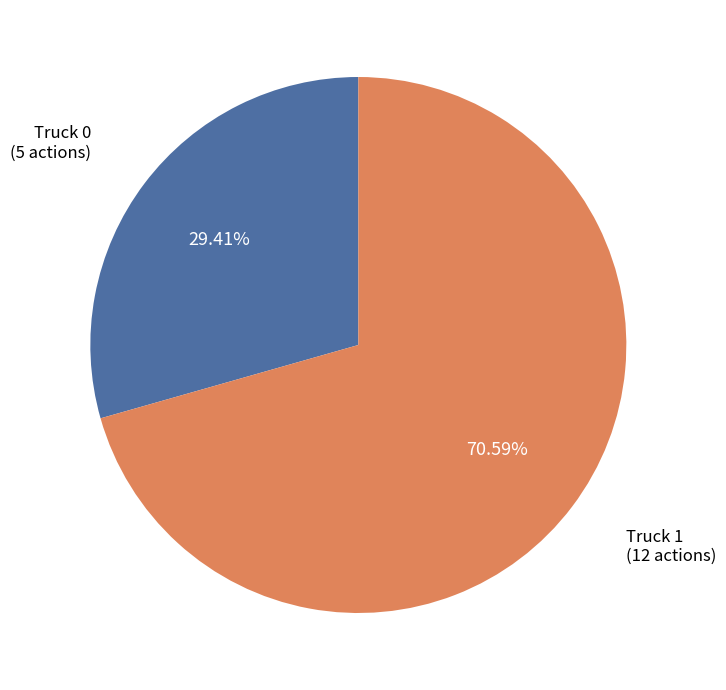

How much of the chart is everything except Truck 1?

29.4%